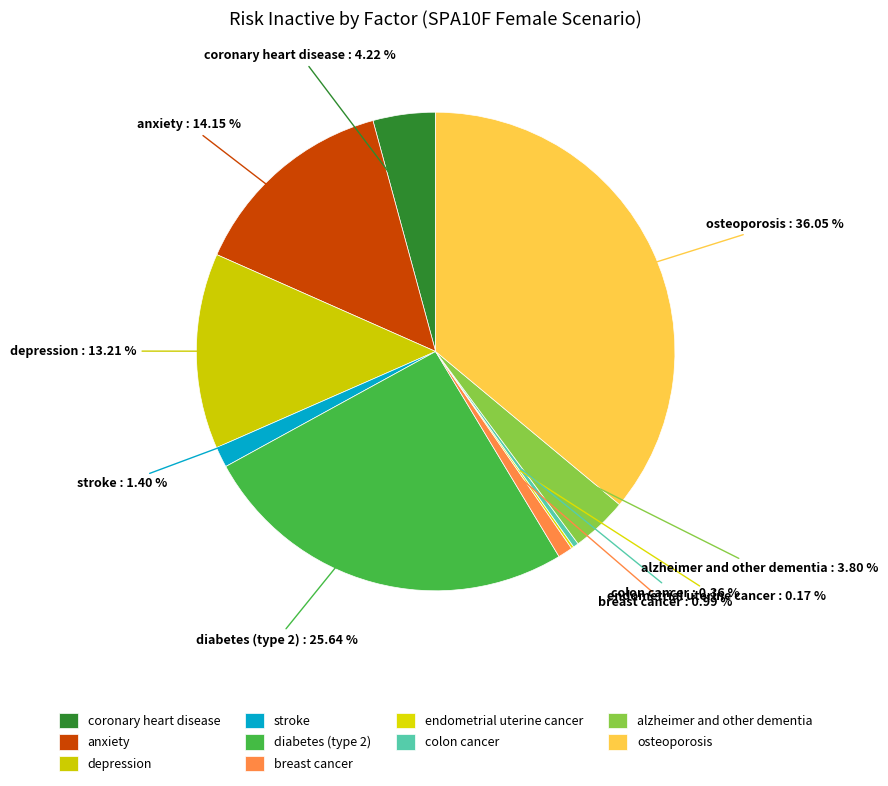

What percentage is the stroke slice, to the nearest percent?

1%